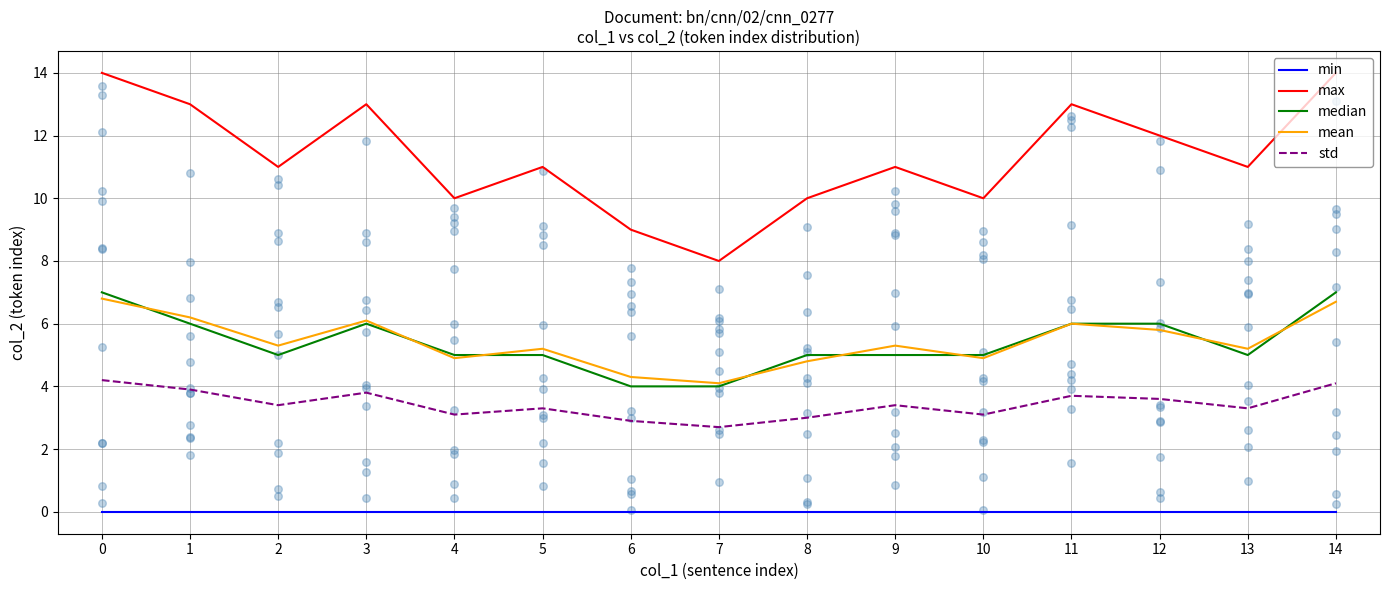

What are all the series names shown in the legend?

min, max, median, mean, std